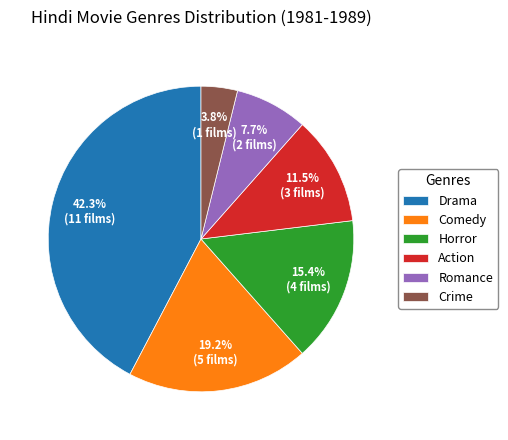

Is it true that Horror is 15% of the pie?

True